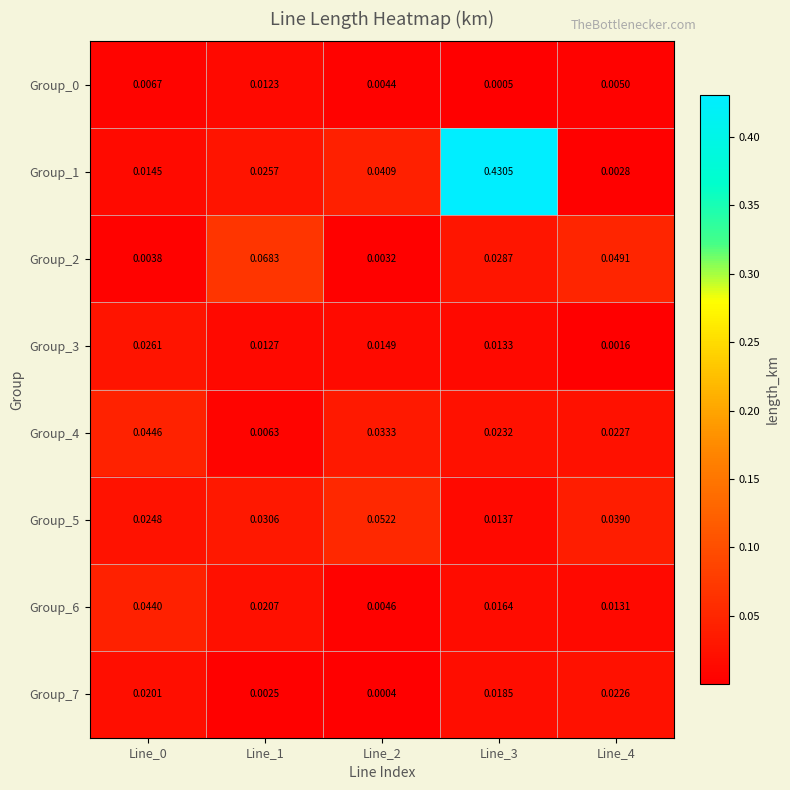

Which series has the widest spread of values?

Group_1